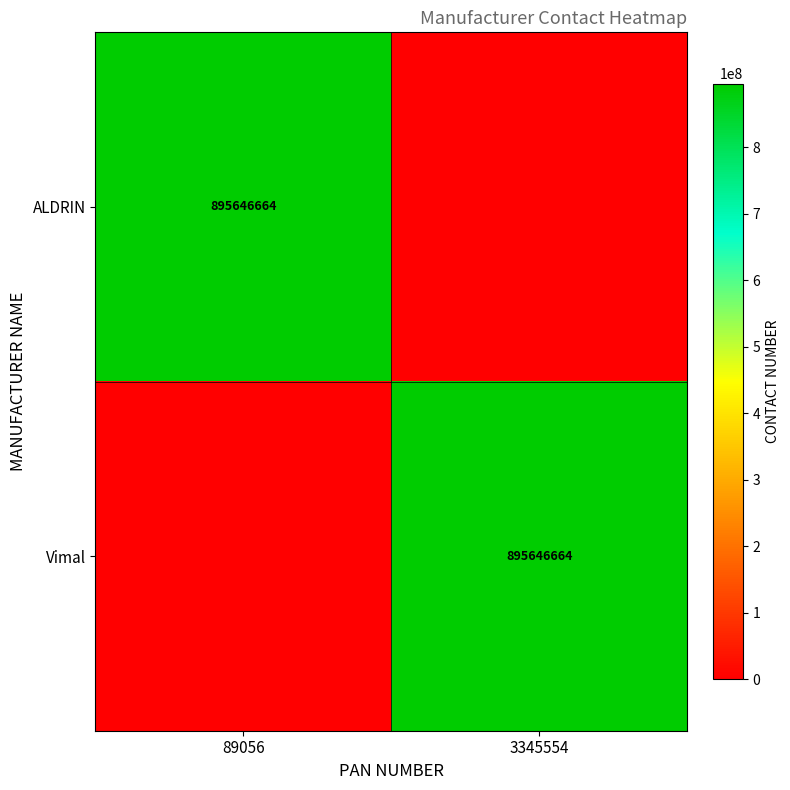

The value of Vimal at 3345554 is 1567589409. True or false?

False